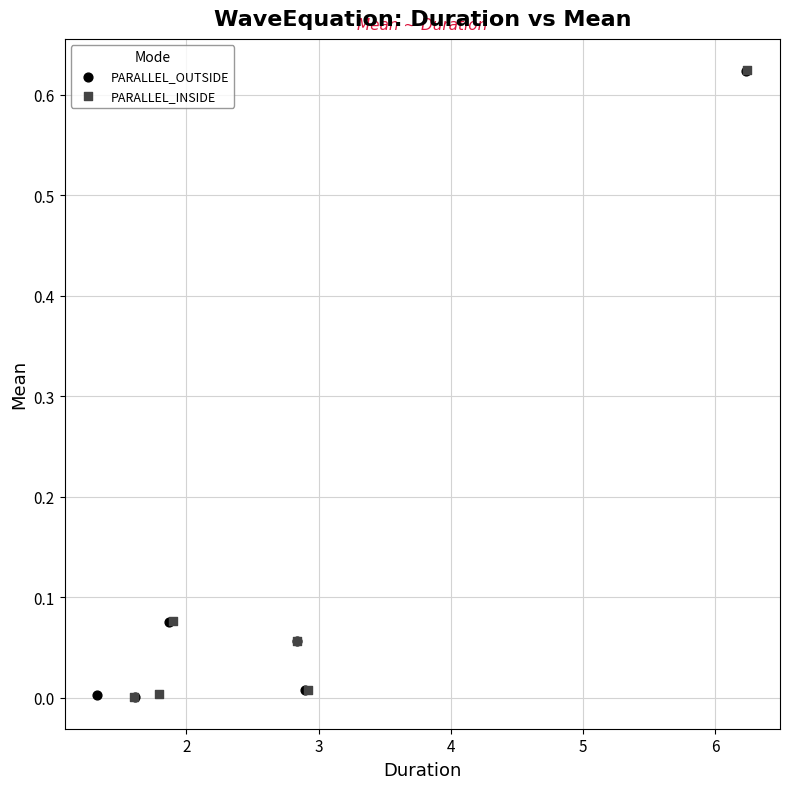

What are all the series names shown in the legend?

PARALLEL_OUTSIDE, PARALLEL_INSIDE